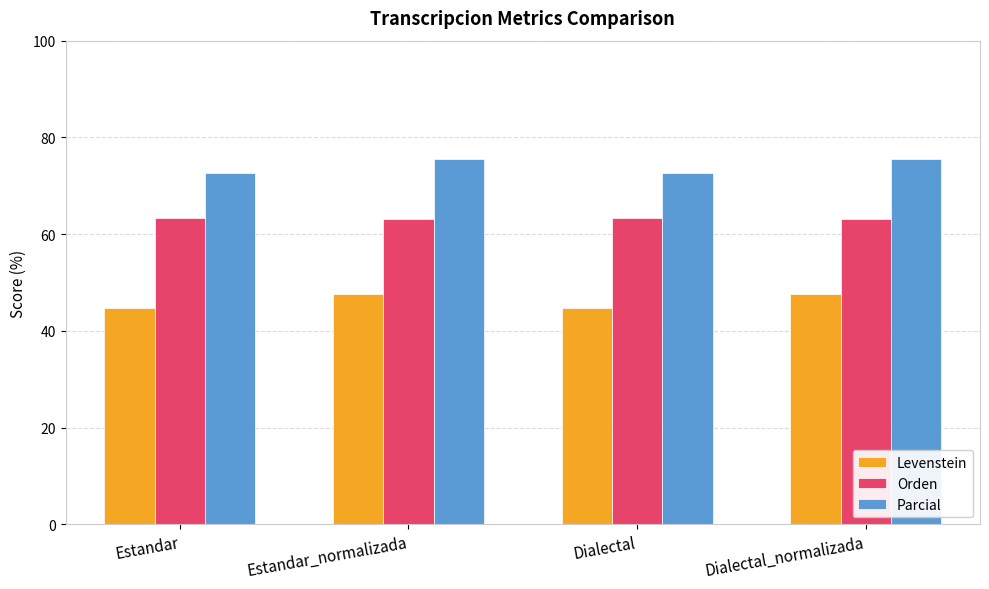

Does the chart contain stacked bars?

No